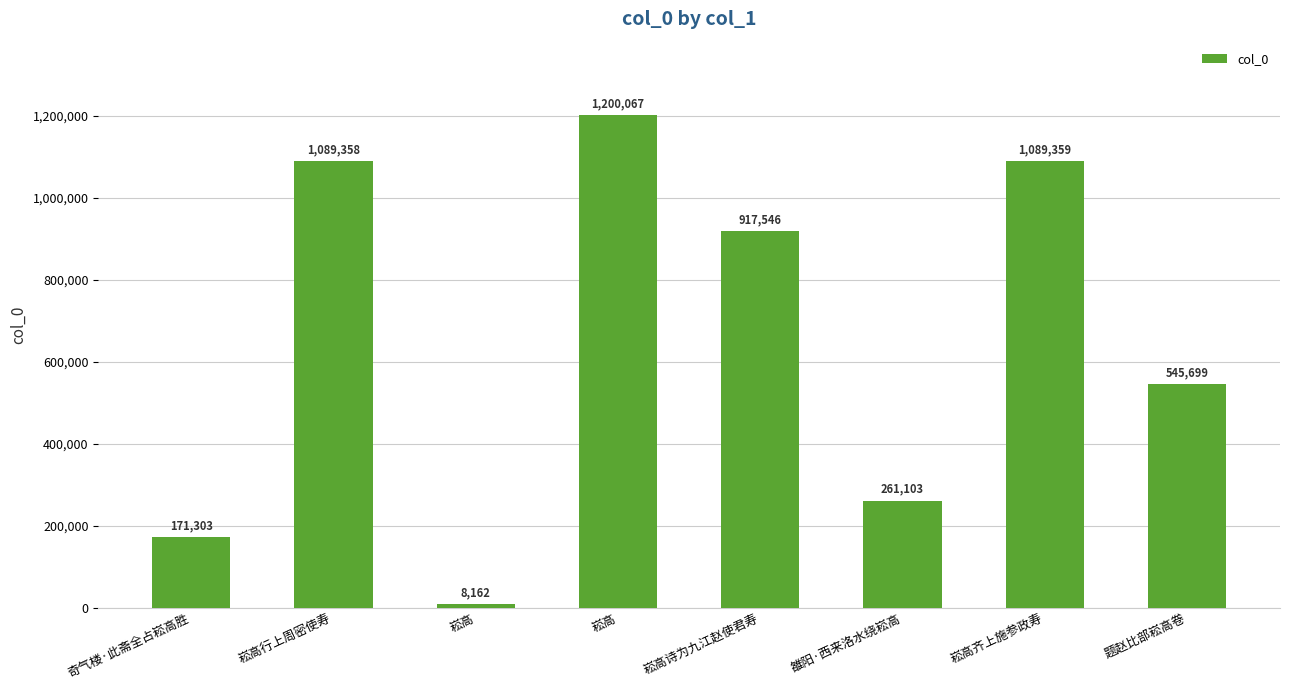

How many distinct data groups are displayed?

1